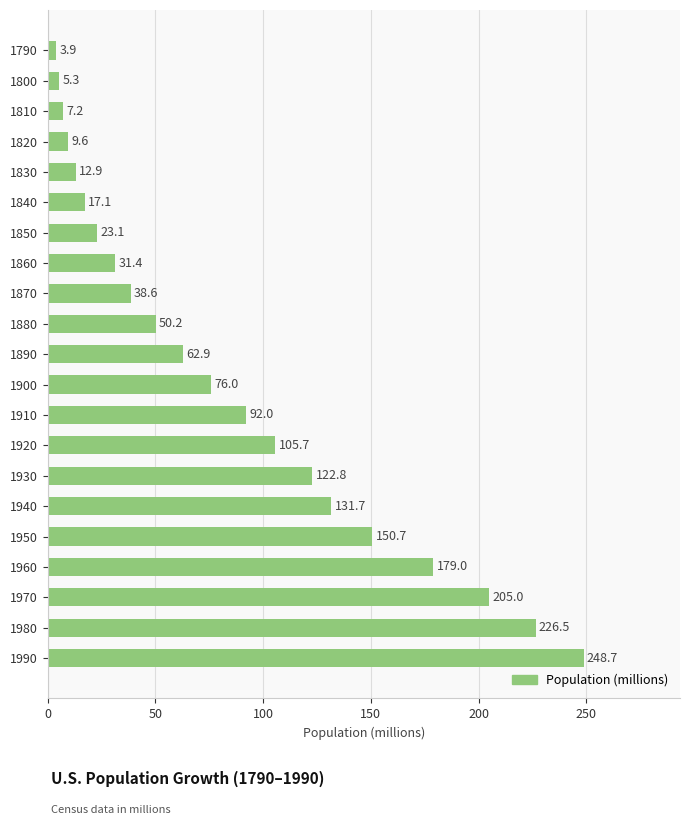

True or false: the data shows 150.7 at 1950.

True